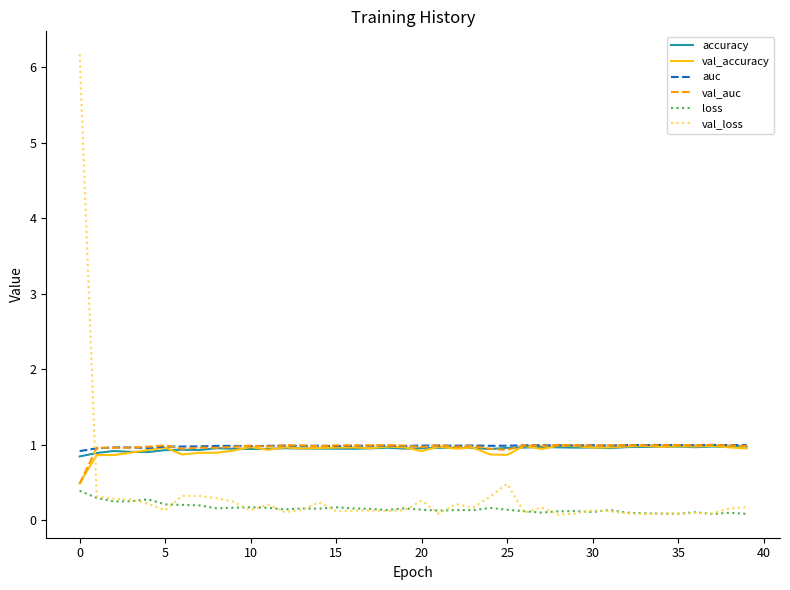

Which series has the widest spread of values?

val_loss